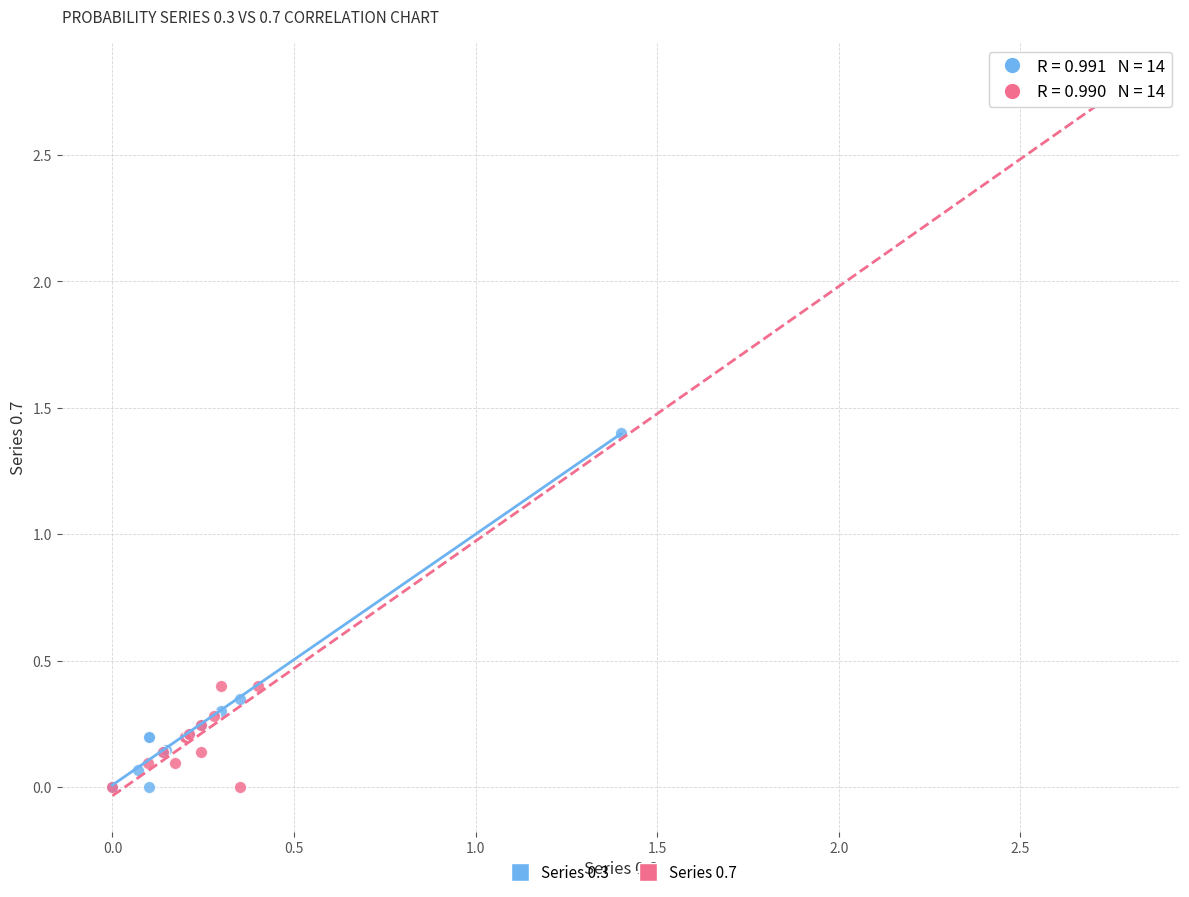

Which series has the widest spread of Y values?

Series 0.7